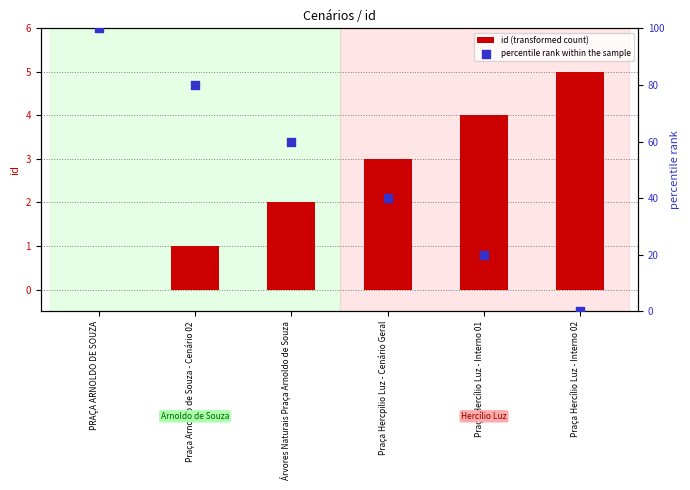

At how many categories does at least one series exceed 72?

2